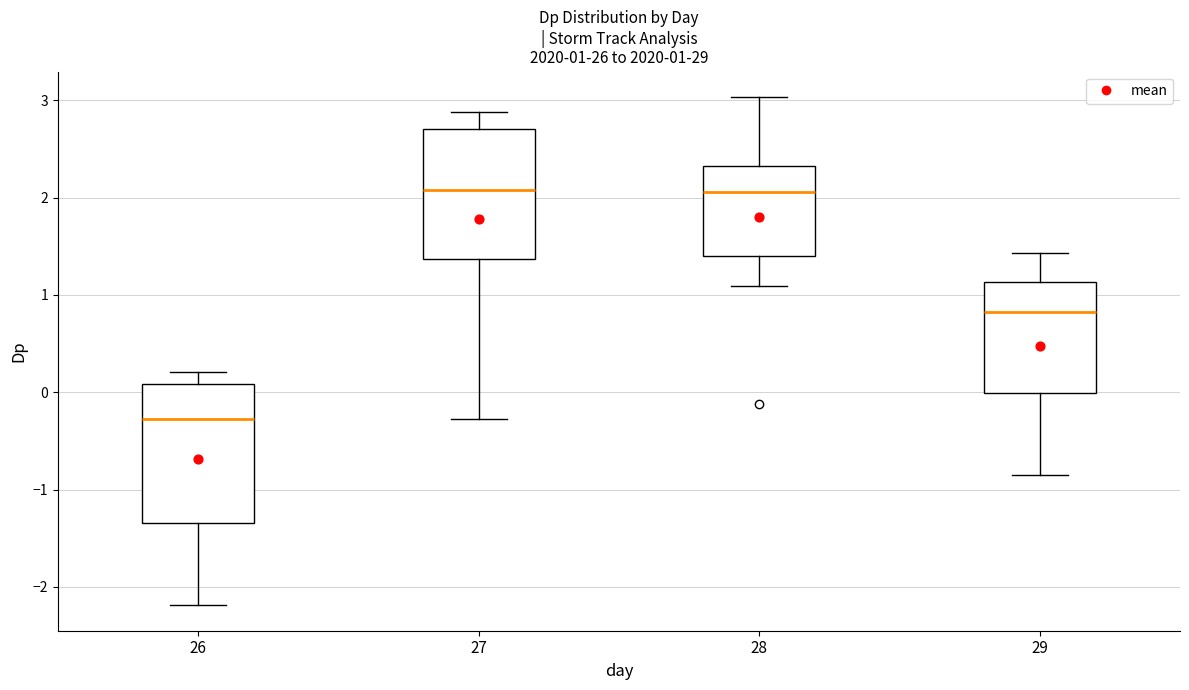

Which box's median line is the lowest?

26